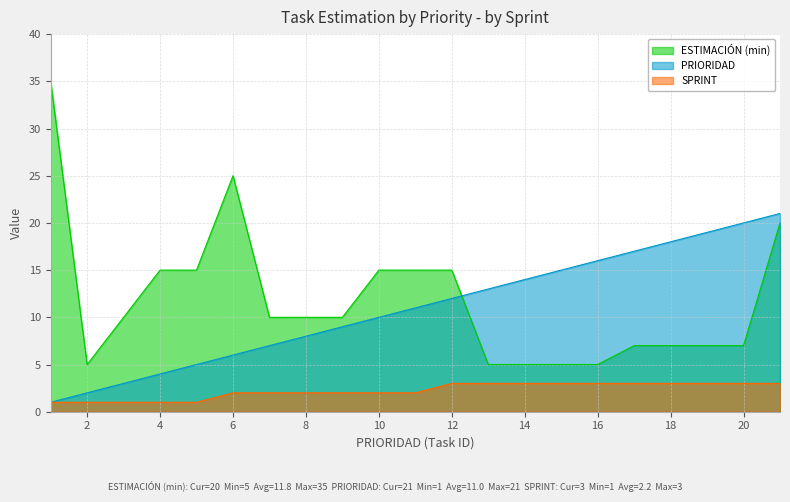

True or false: ESTIMACIÓN (min) has more than 2 points higher than both neighbors.

False